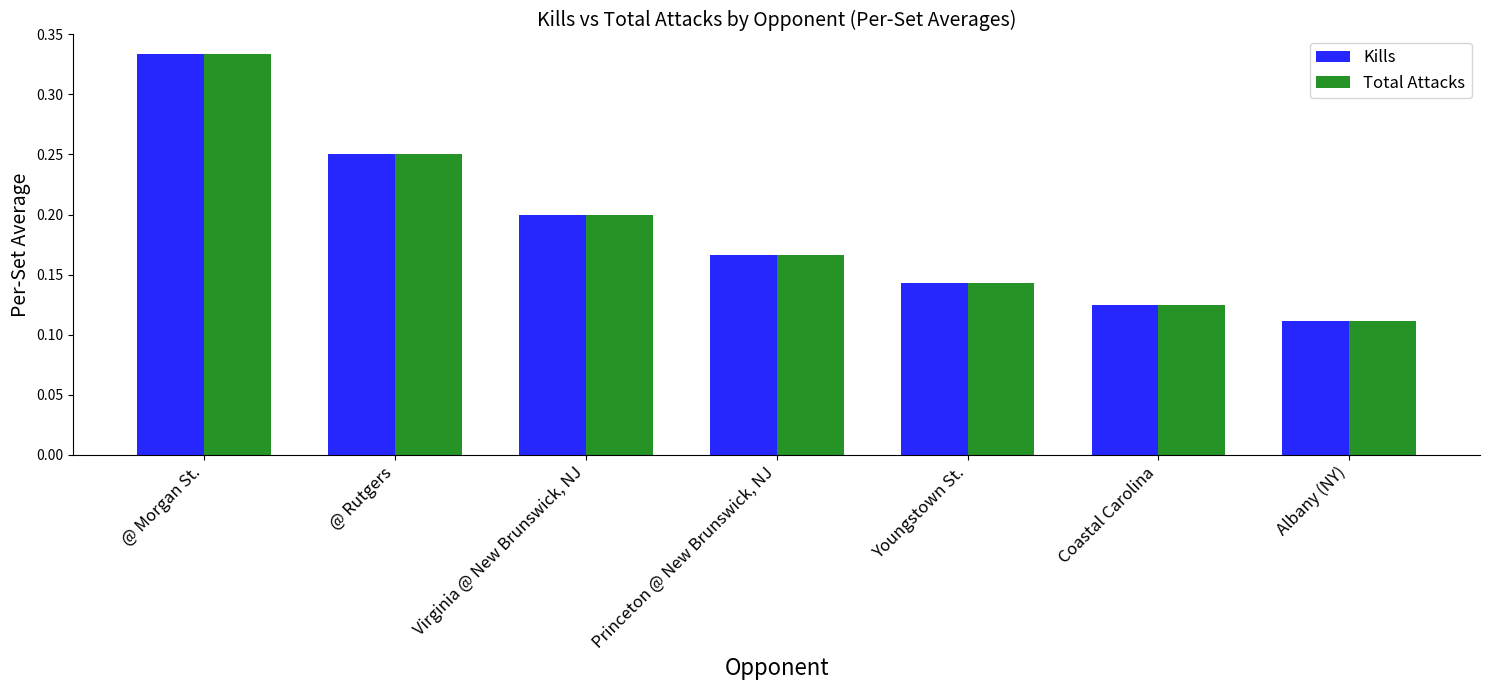

Rank the categories by Total Attacks value from lowest to highest.

Albany (NY), Coastal Carolina, Youngstown St., Princeton @ New Brunswick, NJ, Virginia @ New Brunswick, NJ, @ Rutgers, @ Morgan St.